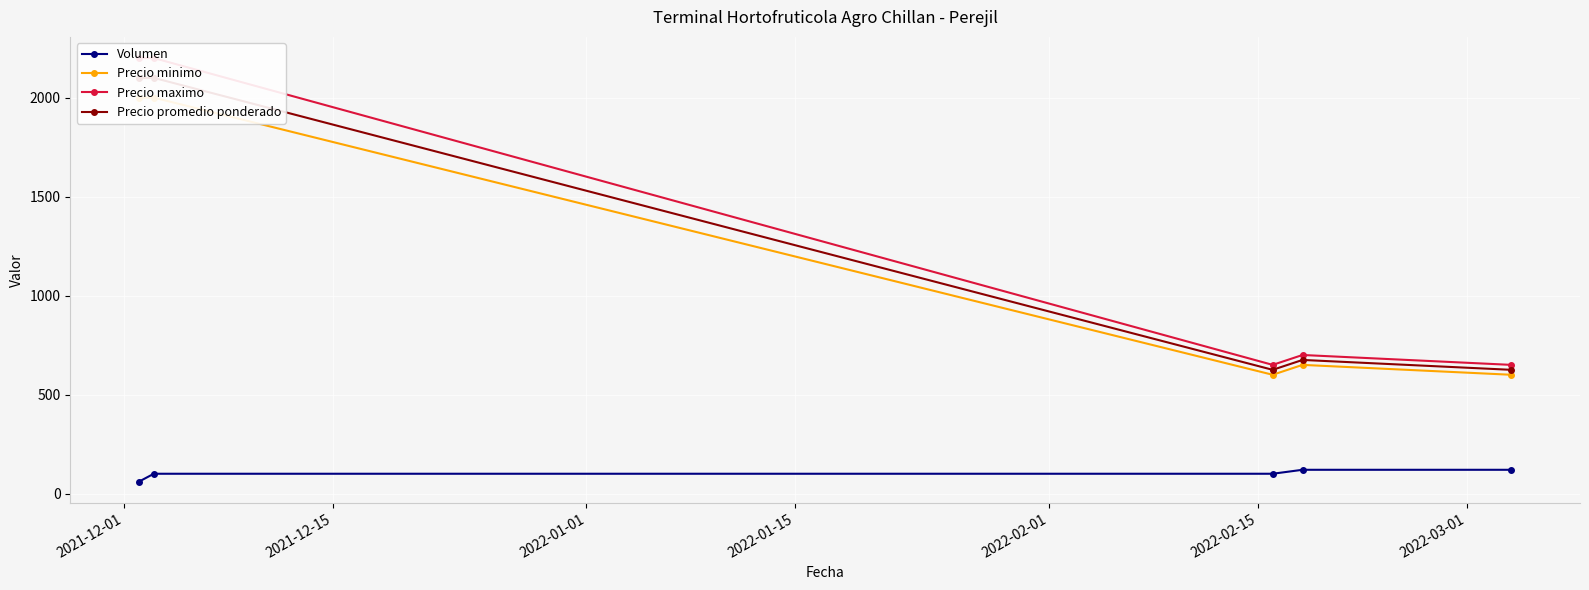

How many data points in Precio maximo are above 700?

2